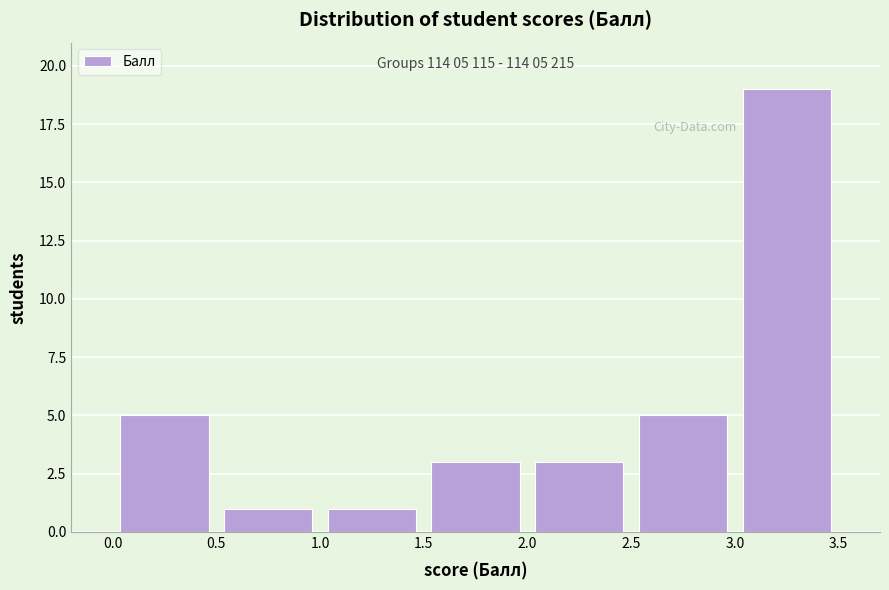

Which range on the x-axis has the tallest bar?

3.0 to 3.5